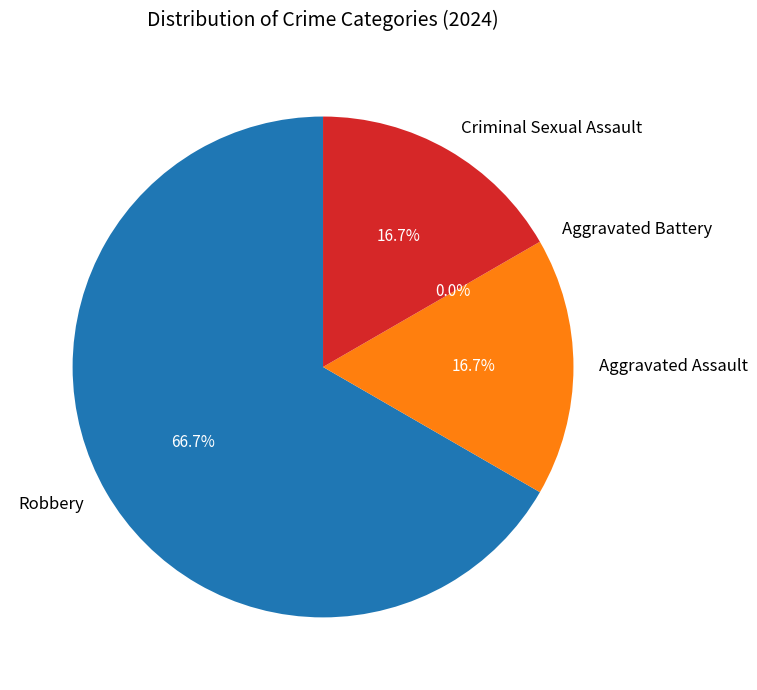

How many slices are in this pie chart?

4